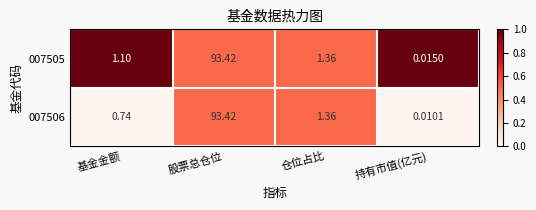

Which series has the widest spread of values?

007506